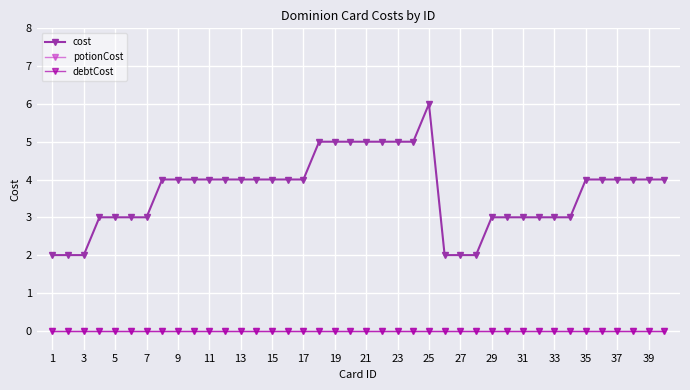

At how many categories does at least one series exceed 5?

1